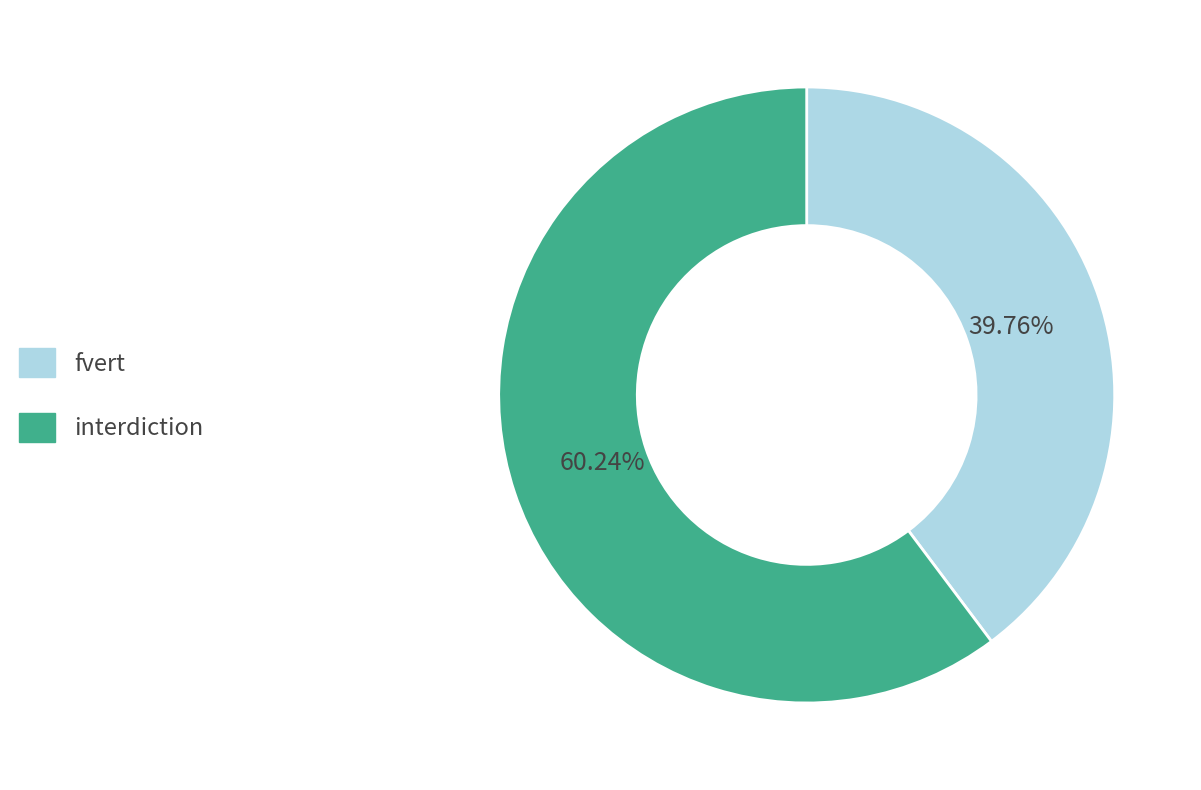

What percentage is NOT represented by fvert?

60.2%